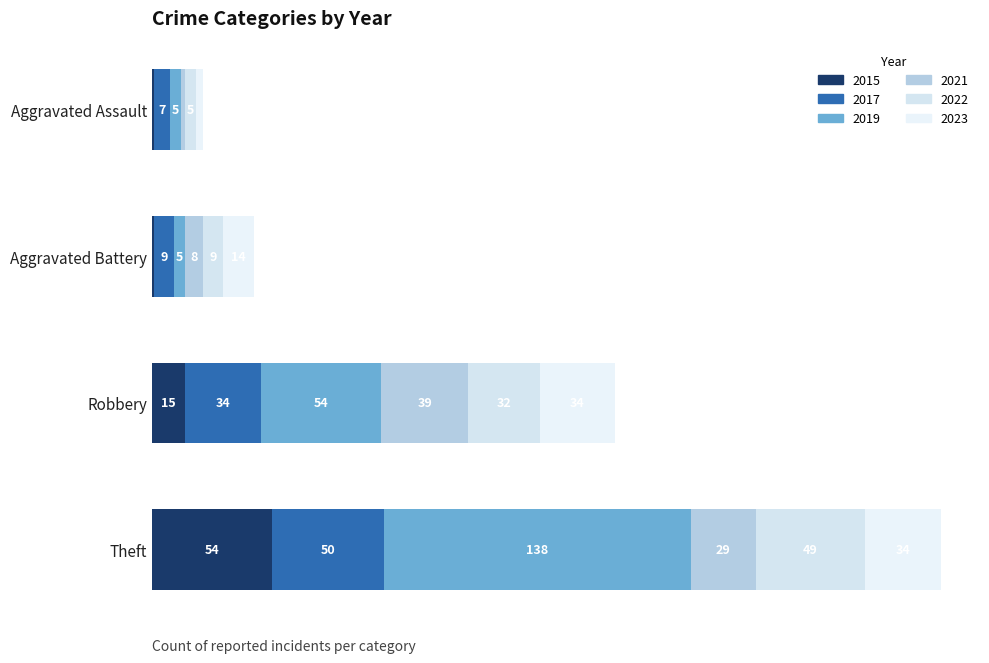

At which category is the sum across all series the highest?

Theft